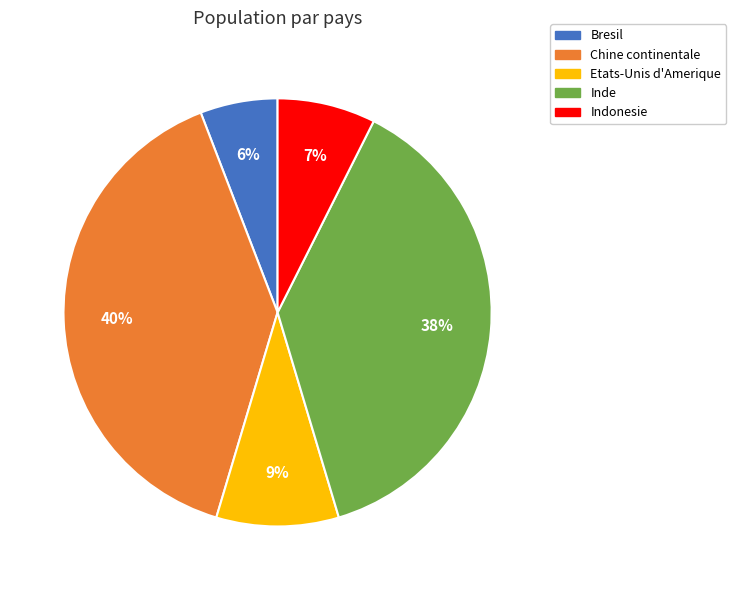

Which slice is the largest?

Chine continentale